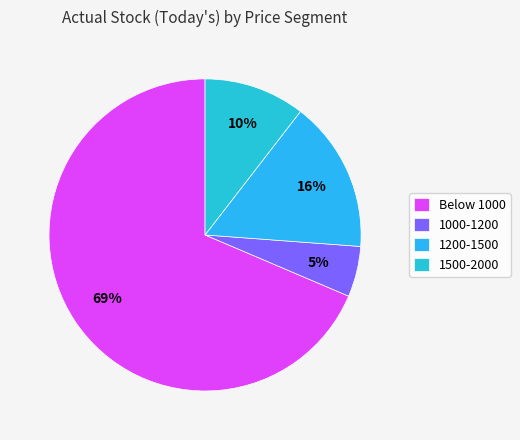

What is the smallest slice in the pie chart?

1000-1200